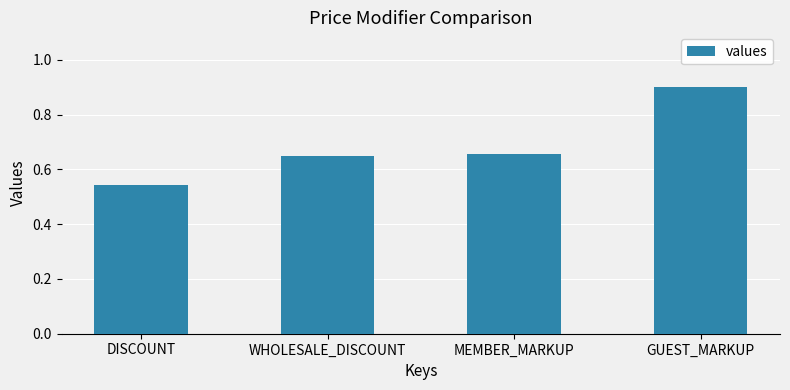

Is it true that the value at DISCOUNT is 0.9?

False